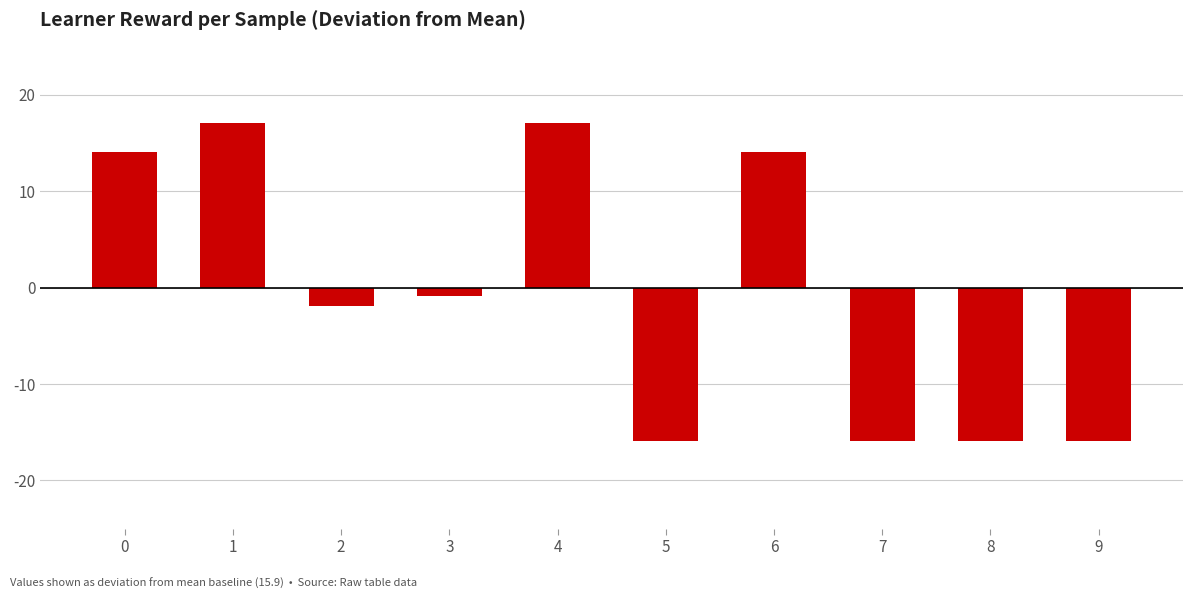

The chart shows a value of -15.9 at 5. True or false?

True